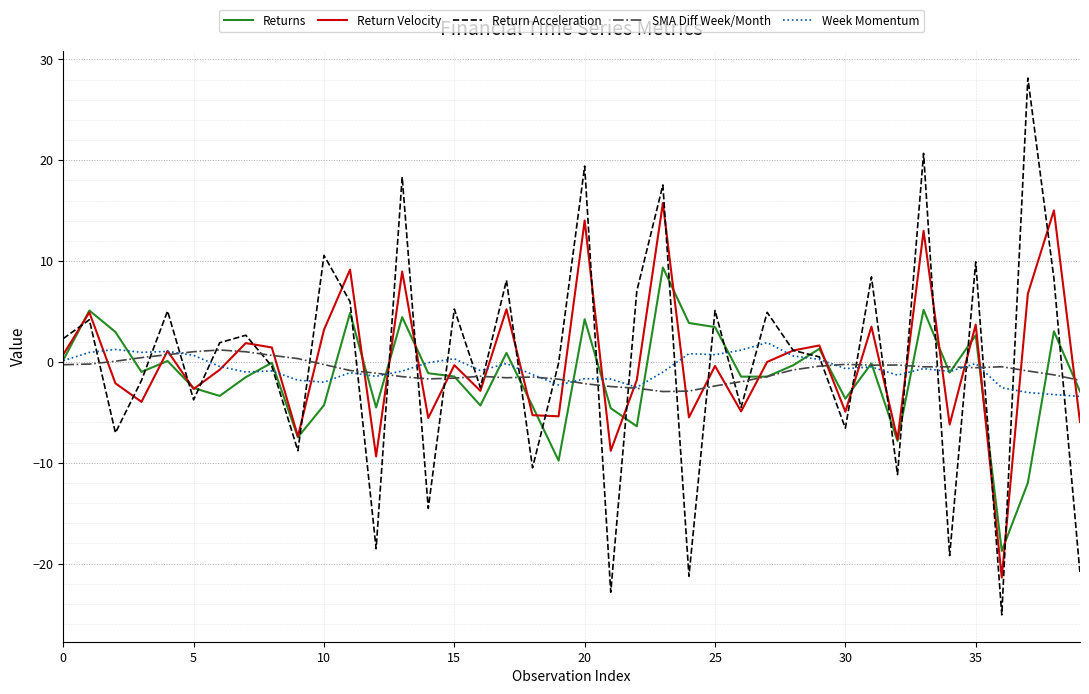

What is the minimum value for Return Acceleration?

-25.1